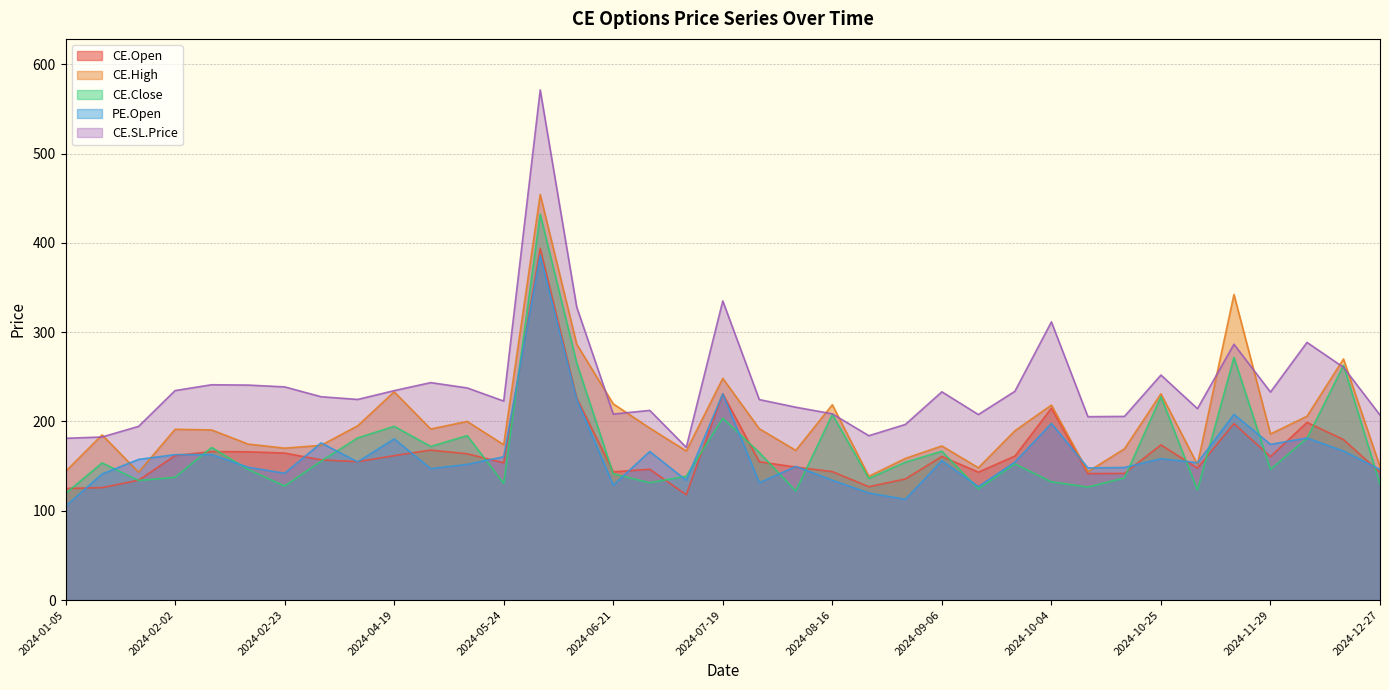

How many data points does each series have?

37